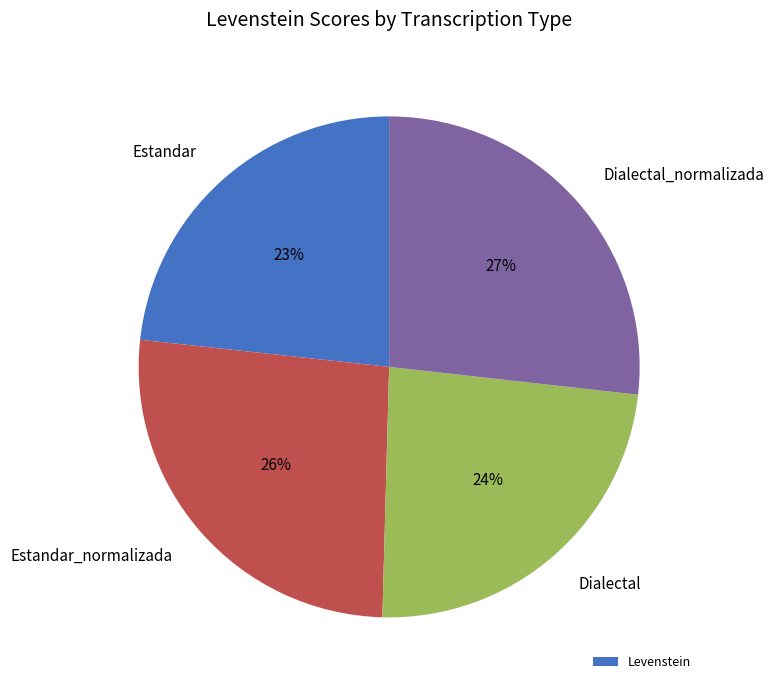

Is there any slice that represents more than half of the pie?

No